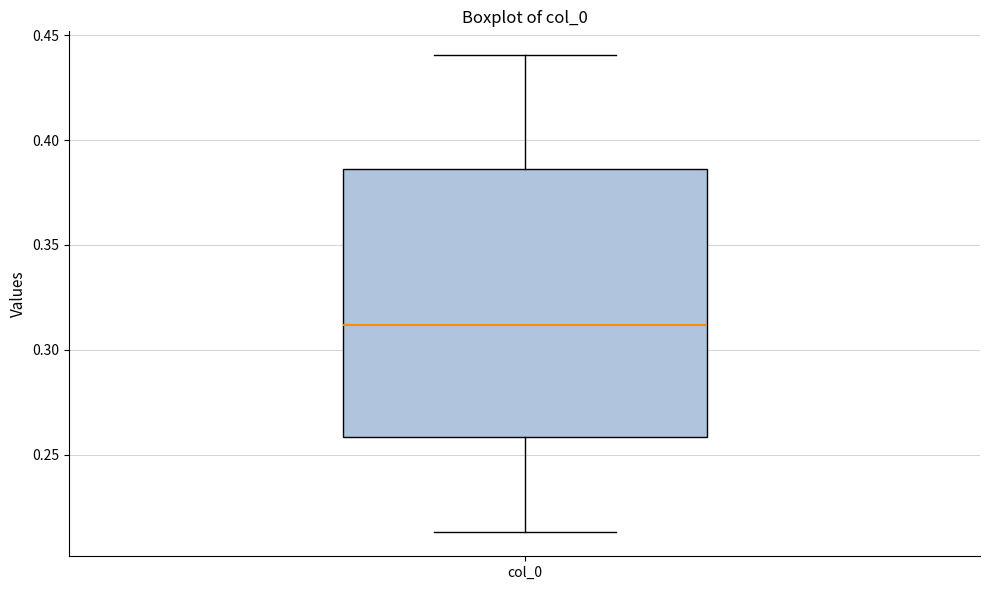

Read this box plot against the y-axis: the position of the median line, the range covered by the box, and the ends of both whiskers. The values are not printed on the chart, so give them approximately, as read against the axis.

median 0.310, box 0.260 to 0.385, whiskers 0.215 to 0.440